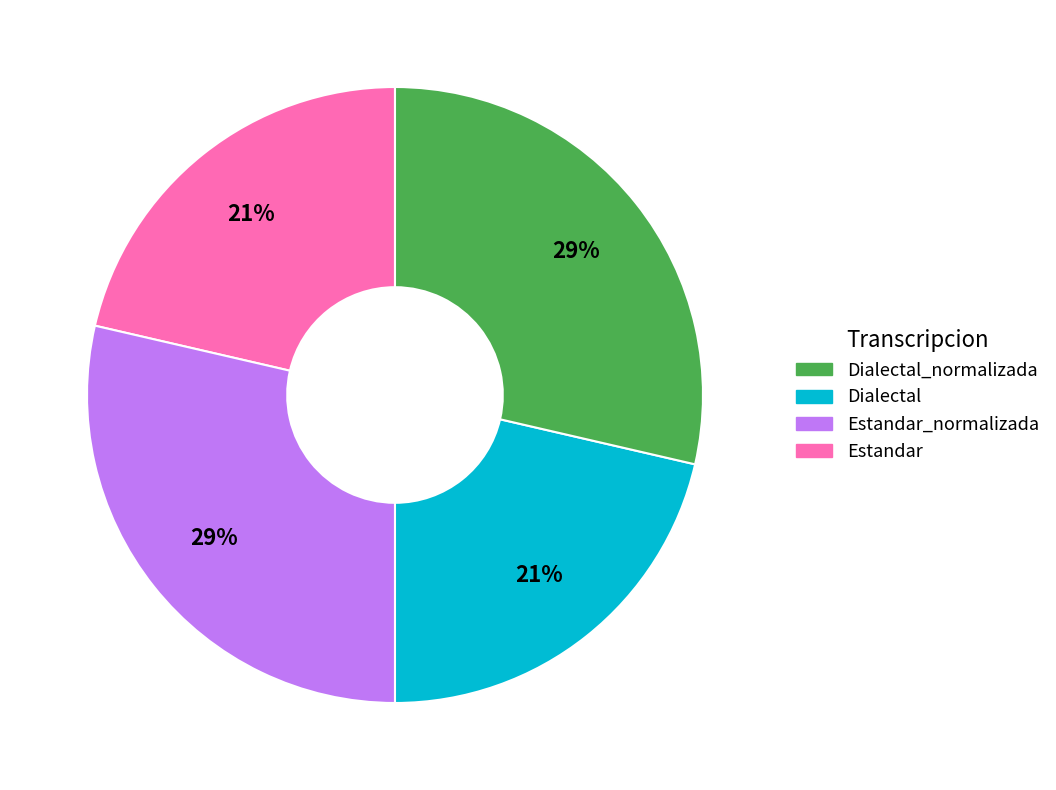

Does any single category account for the majority?

No